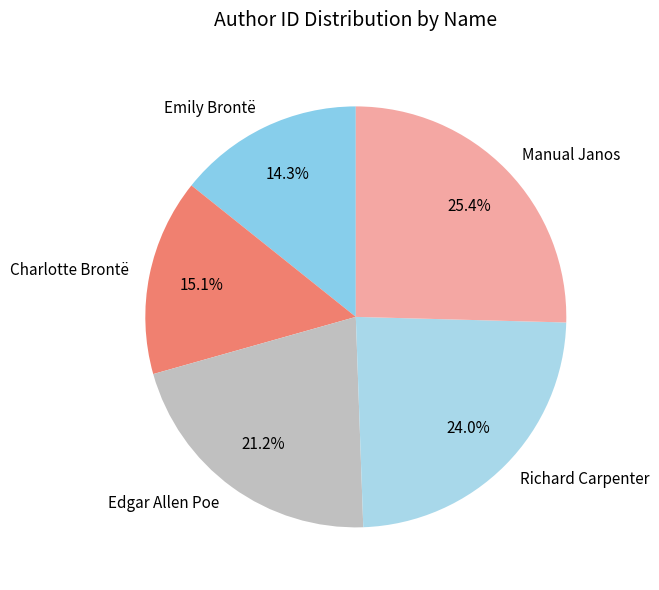

Approximately how many times larger is the value at Emily Brontë compared to Edgar Allen Poe?

0.7